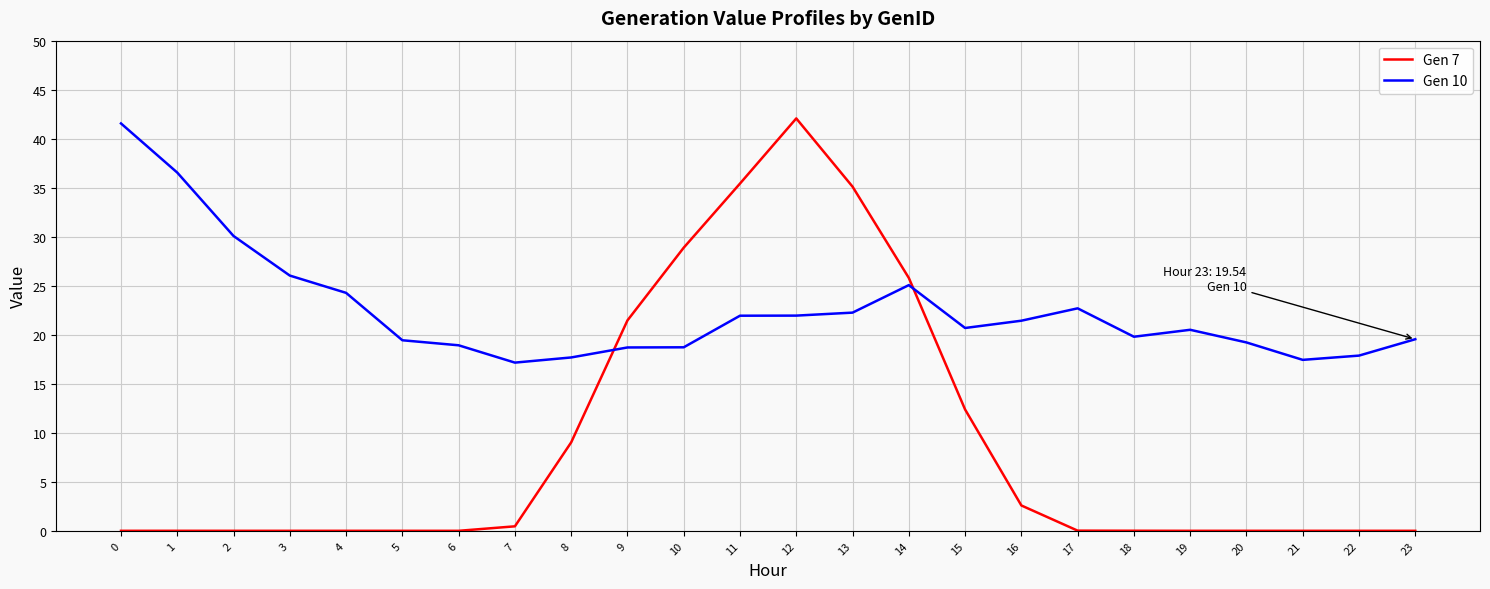

List the series in order of their overall mean, highest first.

Gen 10, Gen 7